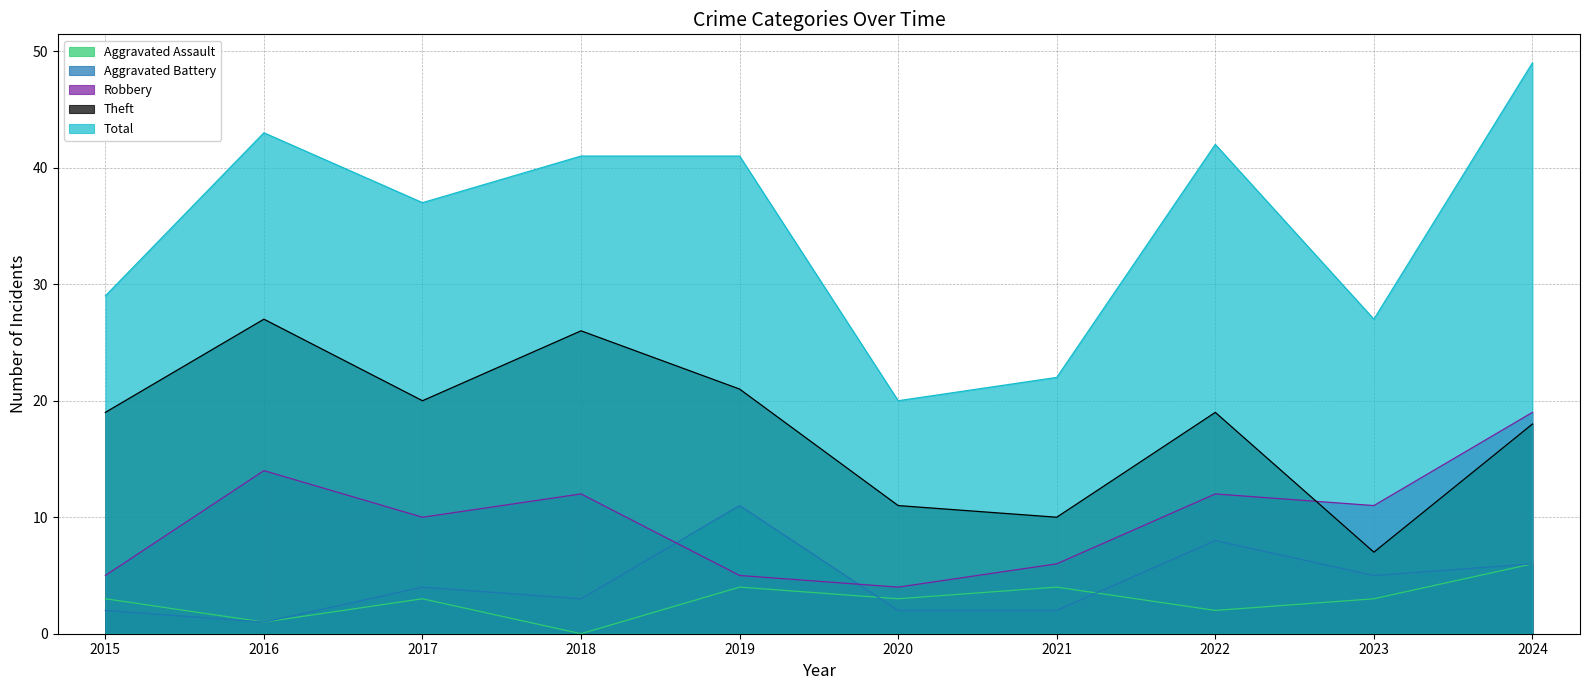

Reading right to left, extract all data points from this chart.

Aggravated Assault: 6	3	2	4	3	4	0	3	1	3
Aggravated Battery: 6	5	8	2	2	11	3	4	1	2
Robbery: 19	11	12	6	4	5	12	10	14	5
Theft: 18	7	19	10	11	21	26	20	27	19
Total: 49	27	42	22	20	41	41	37	43	29